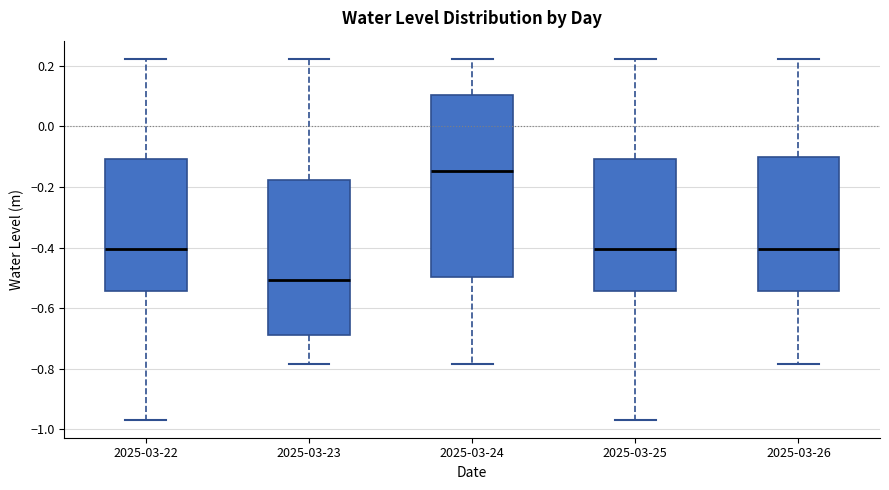

Which box has the highest median line?

2025-03-24